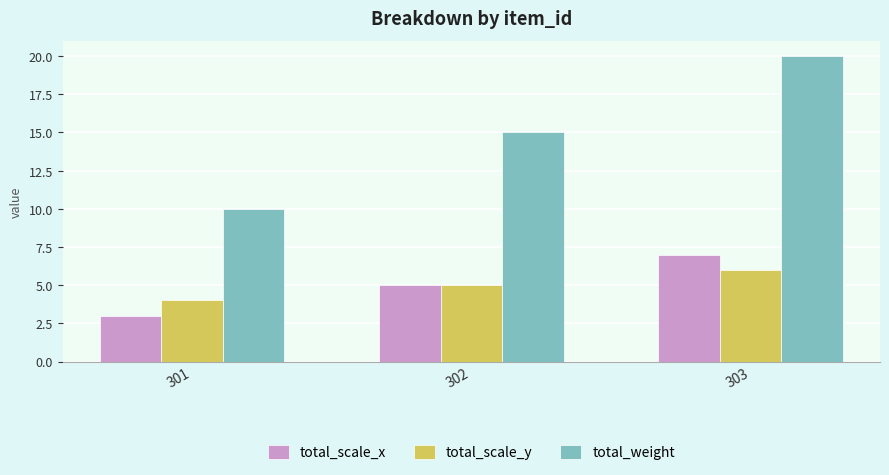

Which series has the largest total across all categories?

total_weight